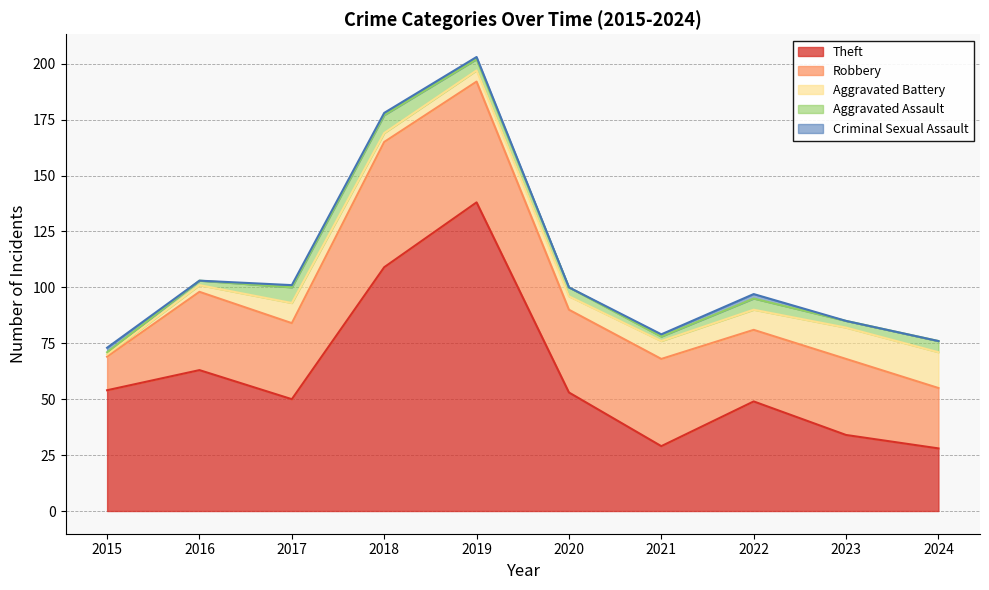

At how many categories does at least one series exceed 43?

7